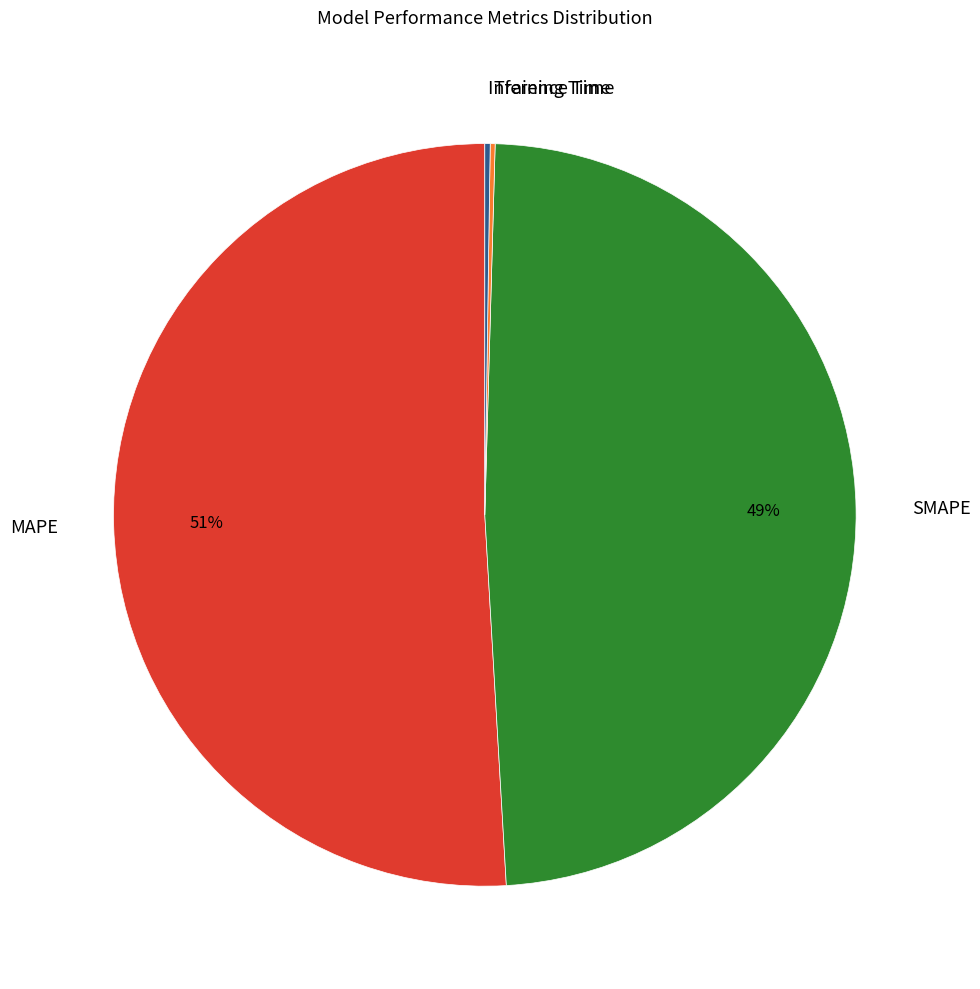

To the nearest percent, what is the average slice percentage?

25%